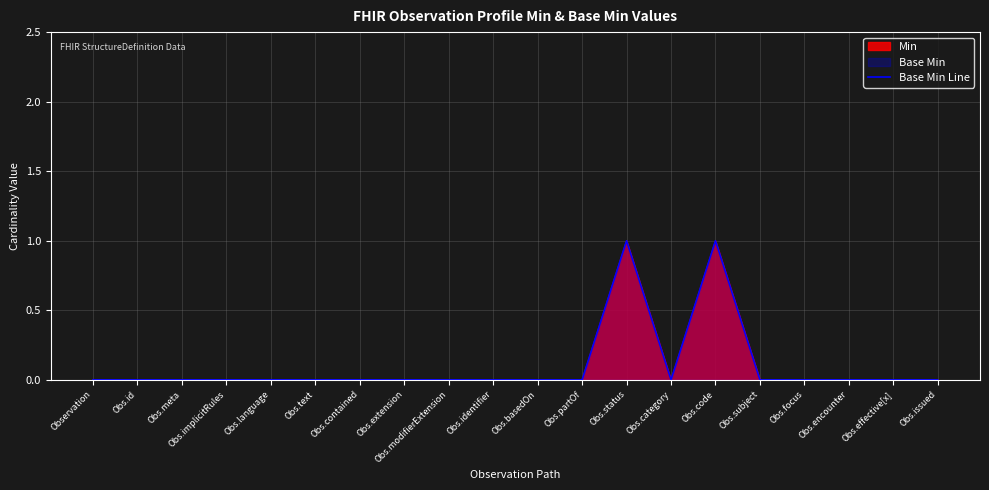

What is the label of the 16th point from the left?

Obs.subject